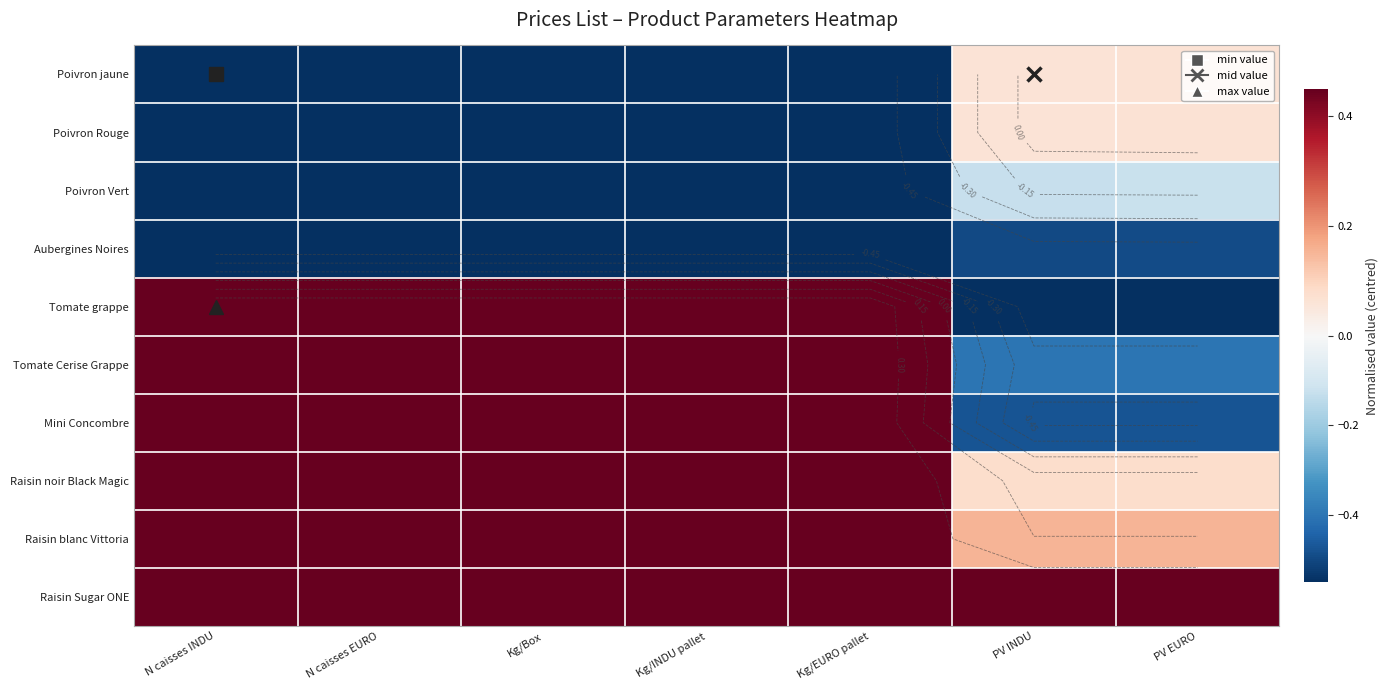

At which label does Poivron jaune reach its peak?

PV EURO